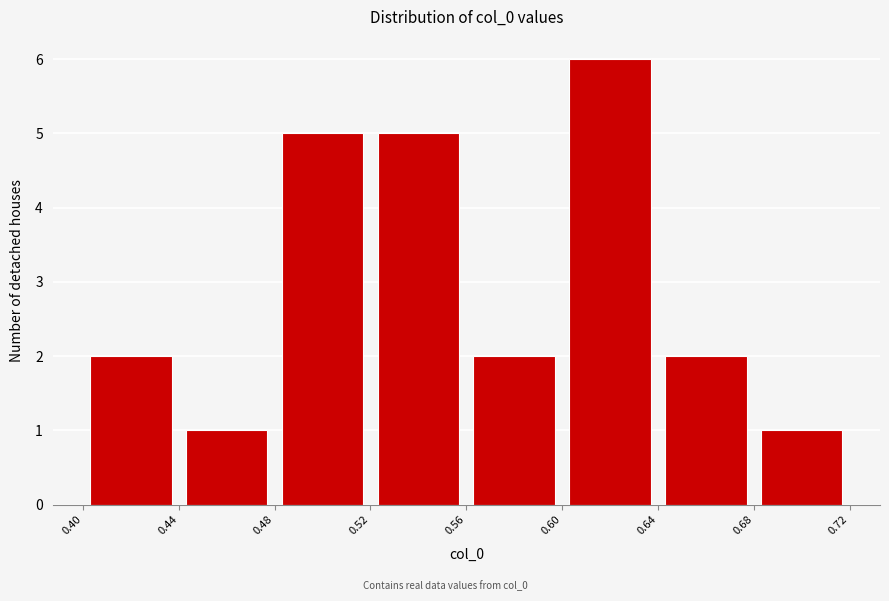

Reading left to right, transcribe this chart: for each bar, give the range it covers on the x-axis and its height. The values are not printed on the chart, so give them approximately, as read against the axis.

0.40 to 0.44: 2
0.44 to 0.48: 1
0.48 to 0.52: 5
0.52 to 0.56: 5
0.56 to 0.60: 2
0.60 to 0.64: 6
0.64 to 0.68: 2
0.68 to 0.72: 1